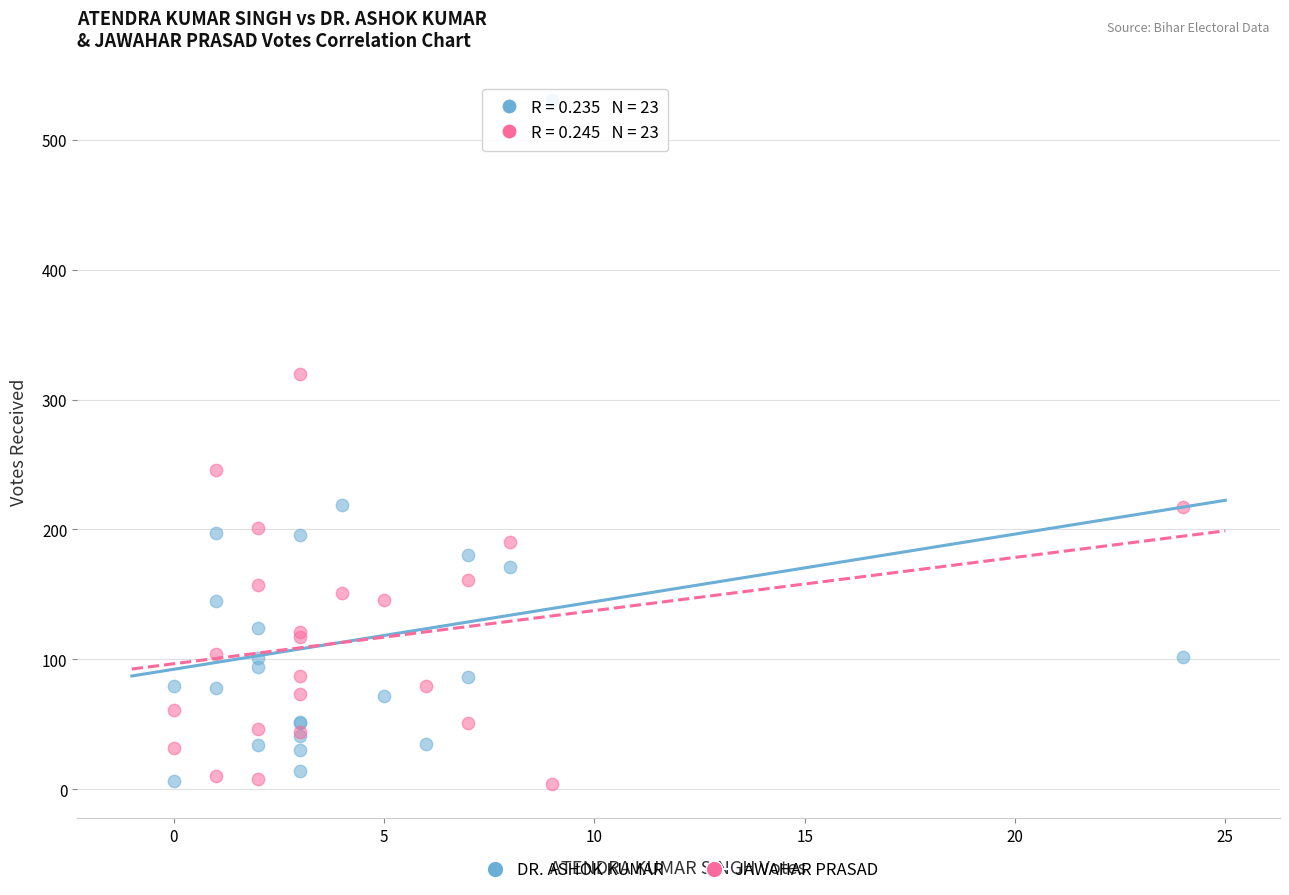

What are all the series names shown in the legend?

DR. ASHOK KUMAR, JAWAHAR PRASAD